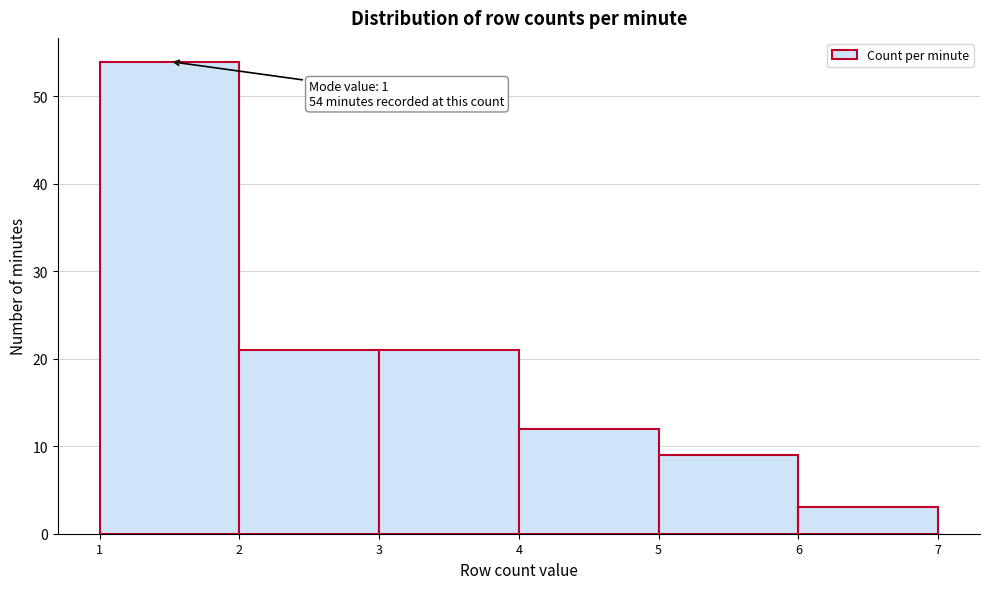

Over which range of the x-axis is the bar tallest?

1 to 2